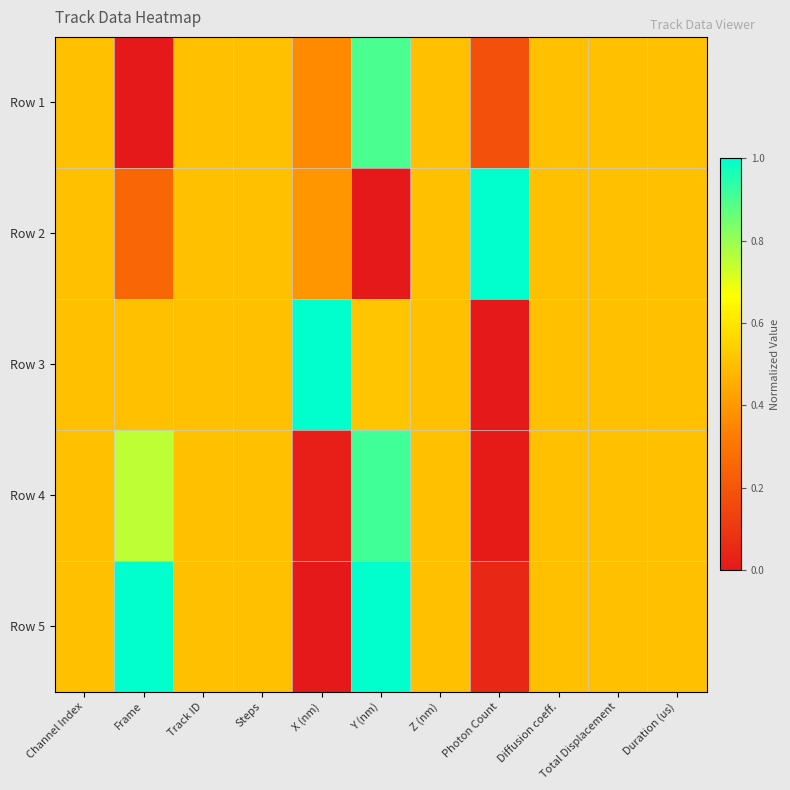

What is the total value across all series at Total Displacement?

2.5